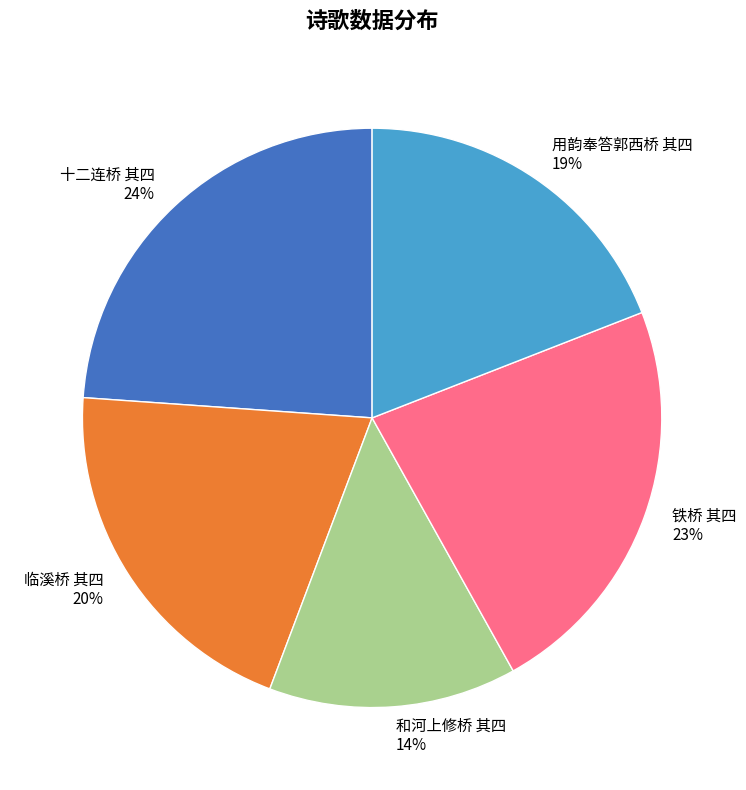

Rank the categories by value from highest to lowest.

十二连桥 其四, 铁桥 其四, 临溪桥 其四, 用韵奉答郭西桥 其四, 和河上修桥 其四